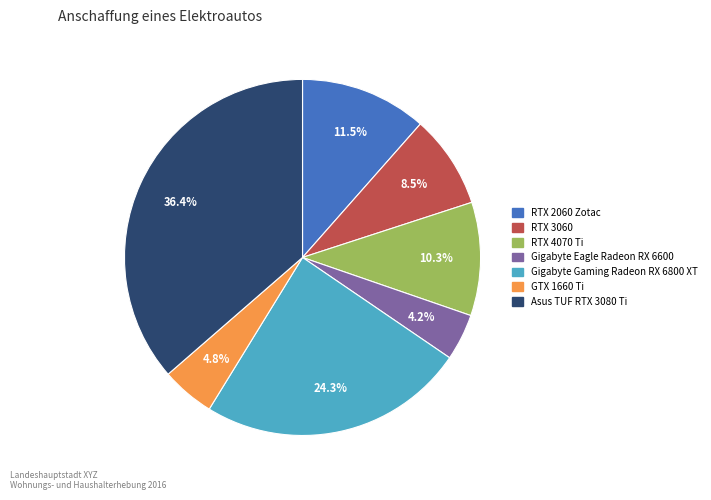

To the nearest percent, what is the combined percentage of GTX 1660 Ti and RTX 2060 Zotac?

16%